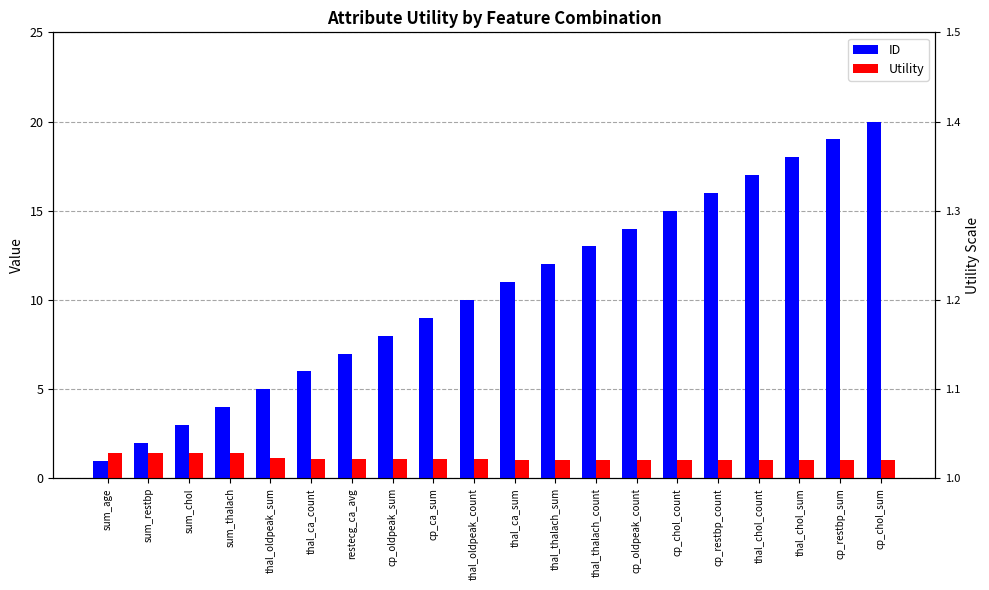

Count the number of data series in this chart.

2